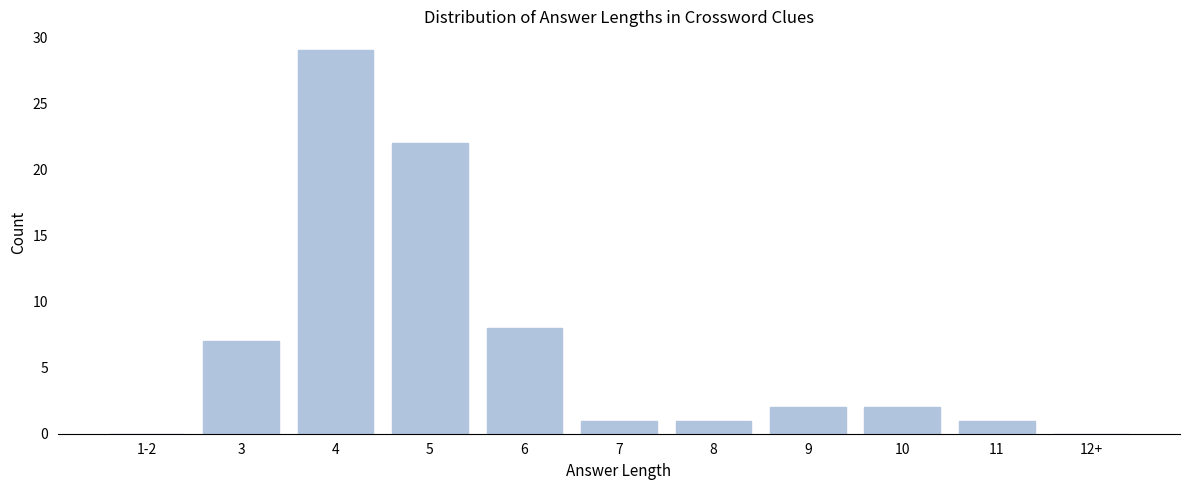

Reading left to right, extract all data points from this chart.

1-2=0	3=7	4=29	5=22	6=8	7=1	8=1	9=2	10=2	11=1	12+=0